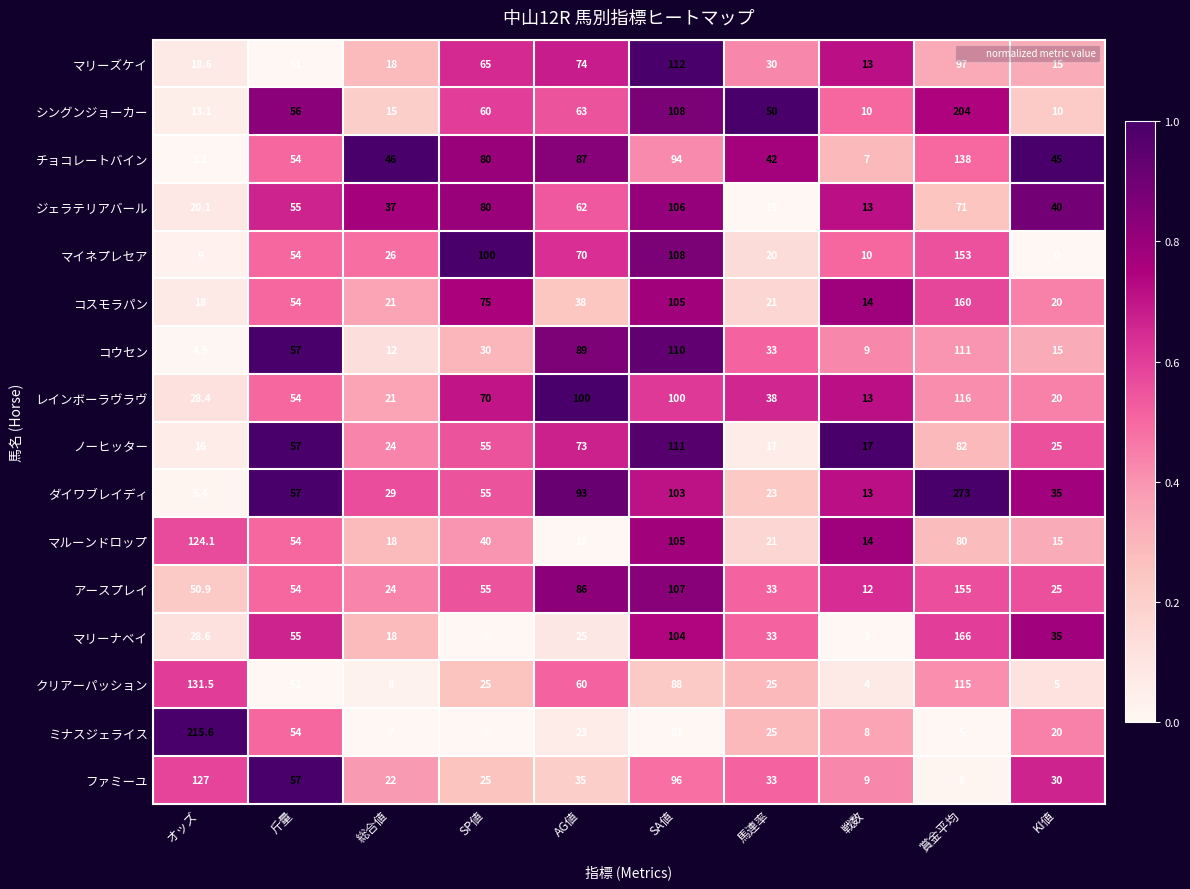

Which label corresponds to the largest value in the chart?

賞金平均